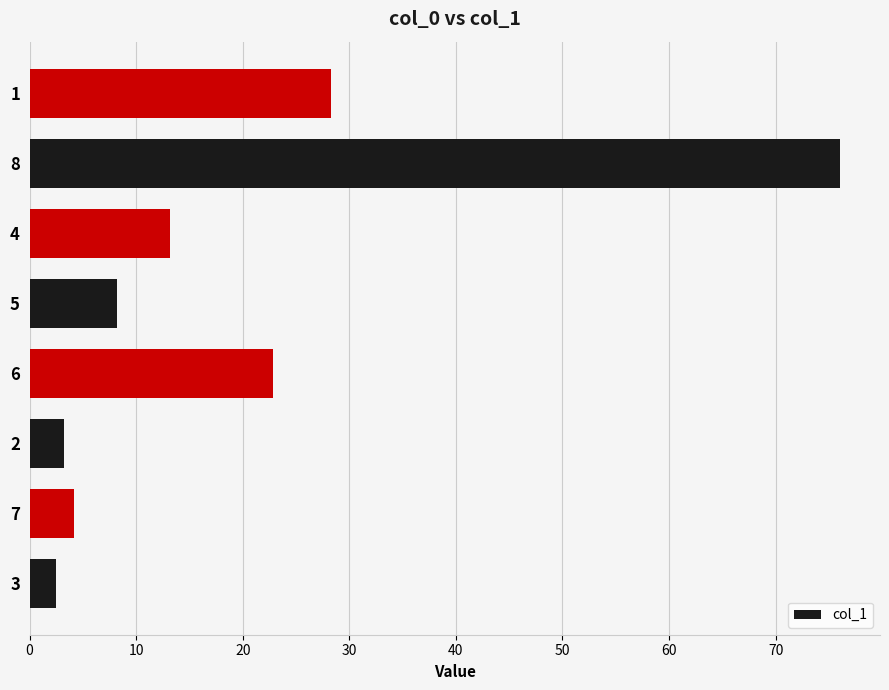

The value at 6 is 38.1. True or false?

False